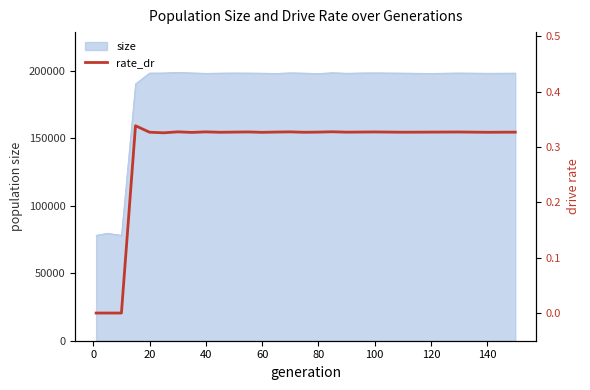

What is the highest value of the size series?

198633